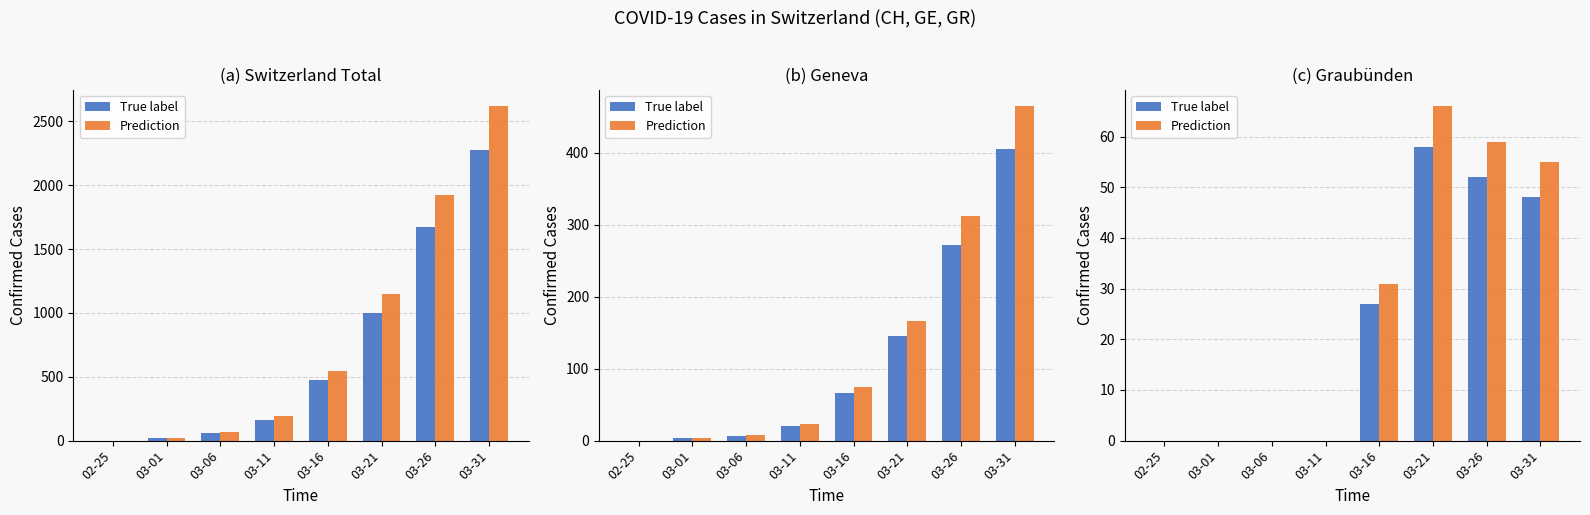

What is the sum of the Prediction values at 03-31 and 03-26?

114